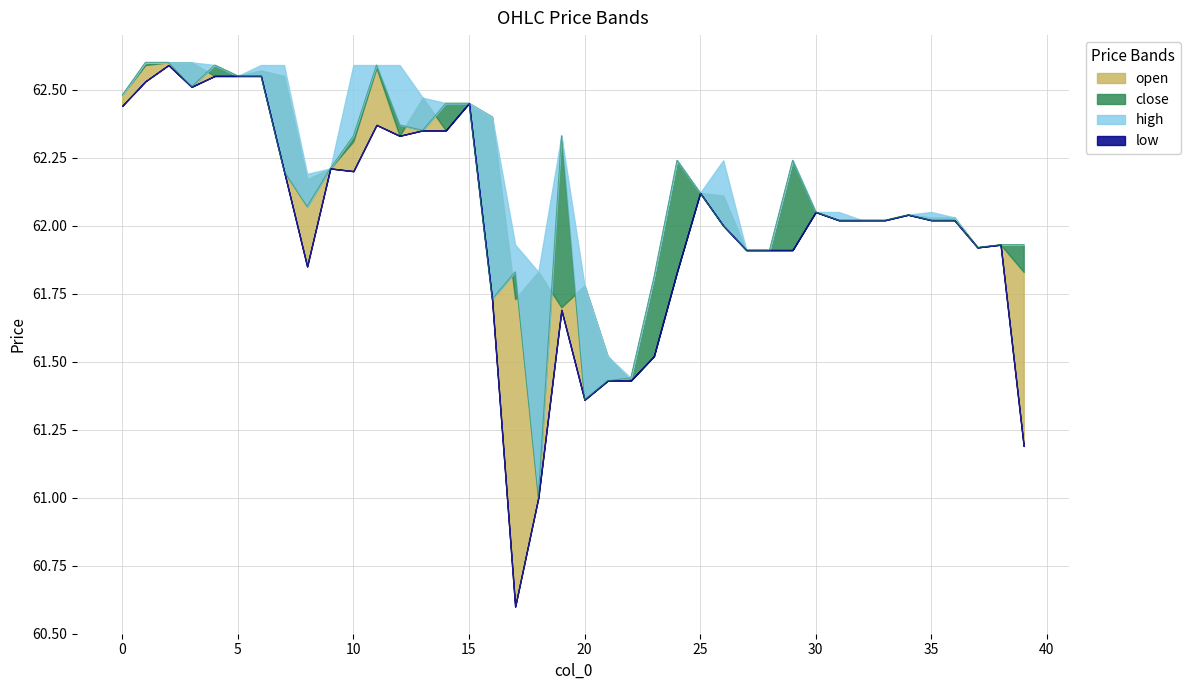

What is the minimum value for open?

61.4